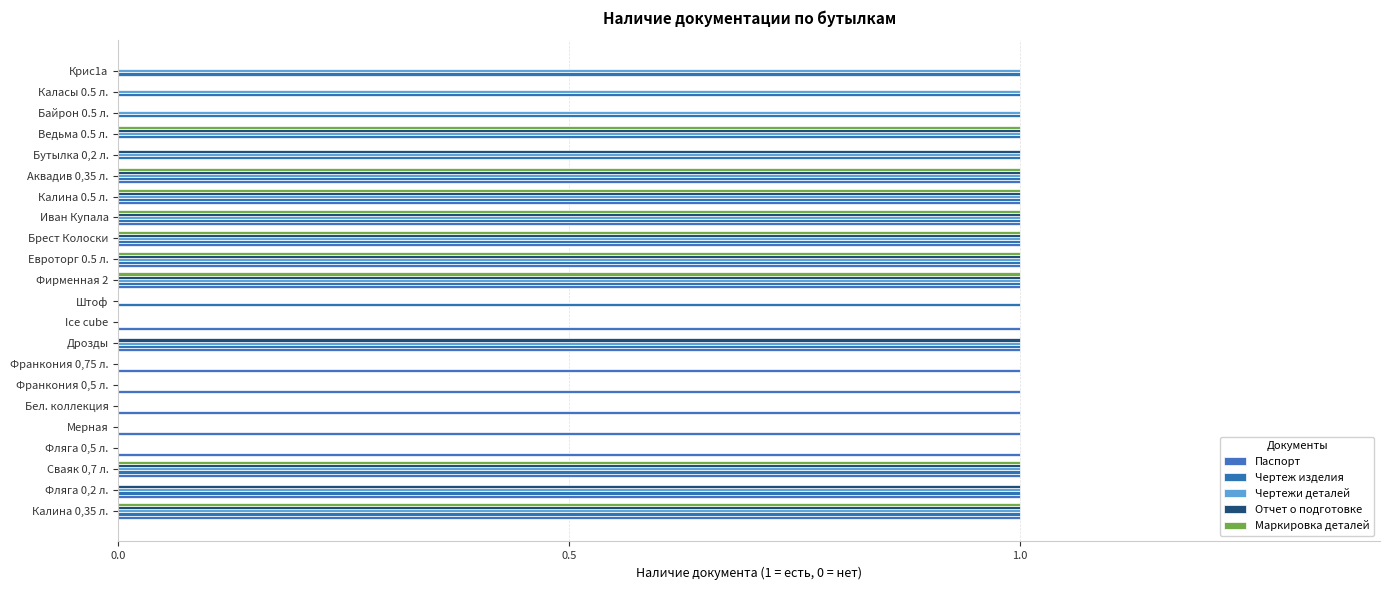

What position from the right is Калина 0.5 л.?

7